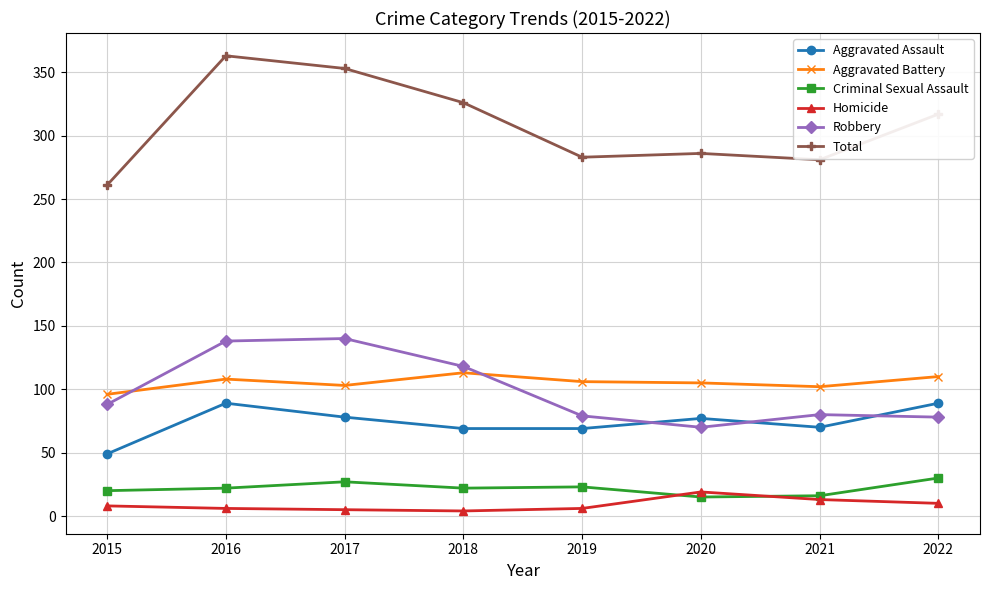

Count the number of data series in this chart.

6